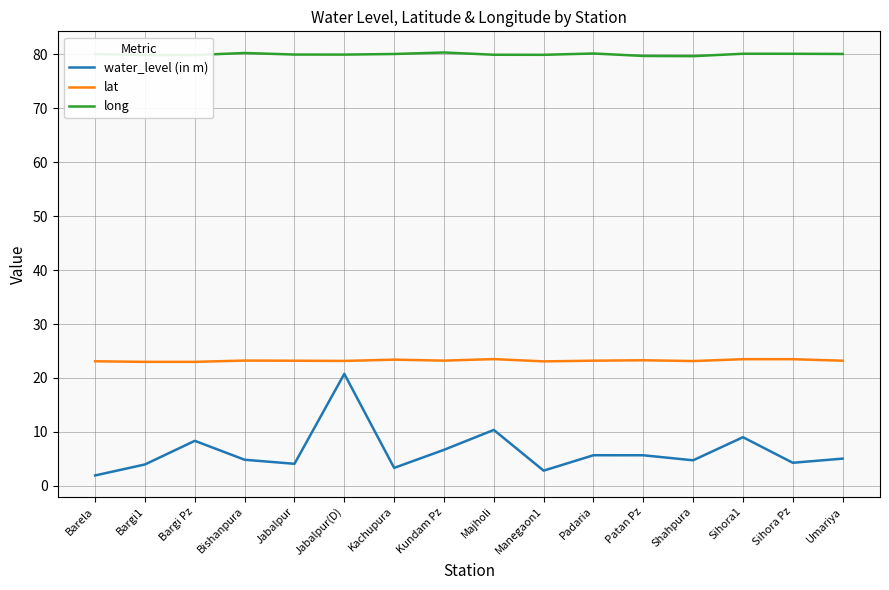

True or false: water_level (in m) and lat intersect in this chart.

False